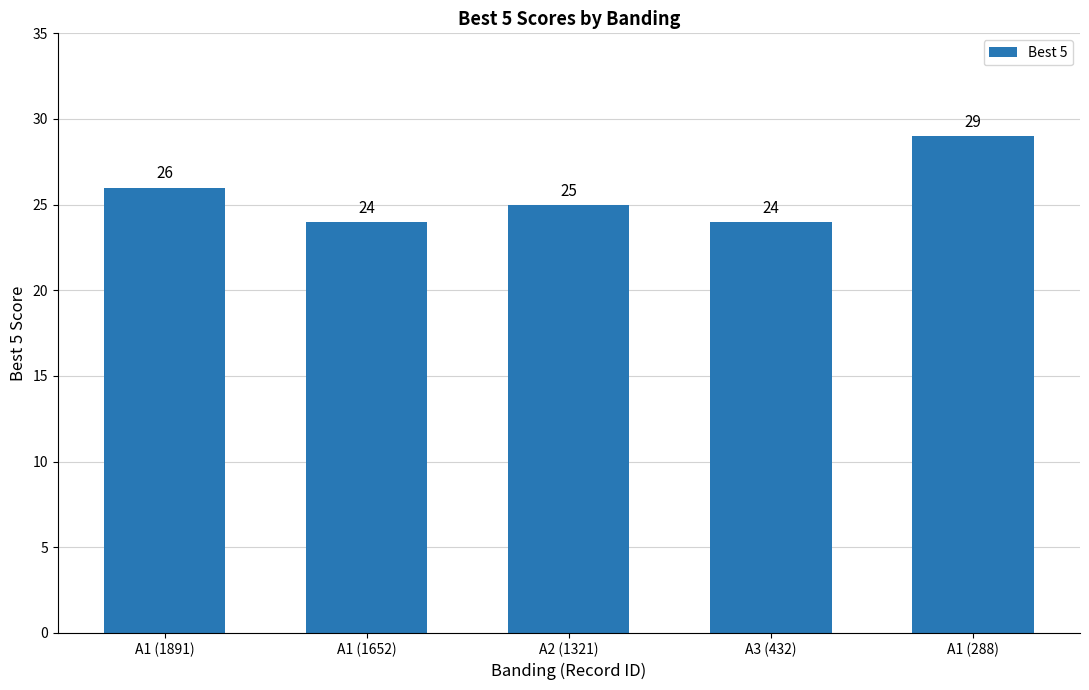

What is the difference between the maximum and second lowest values?

5